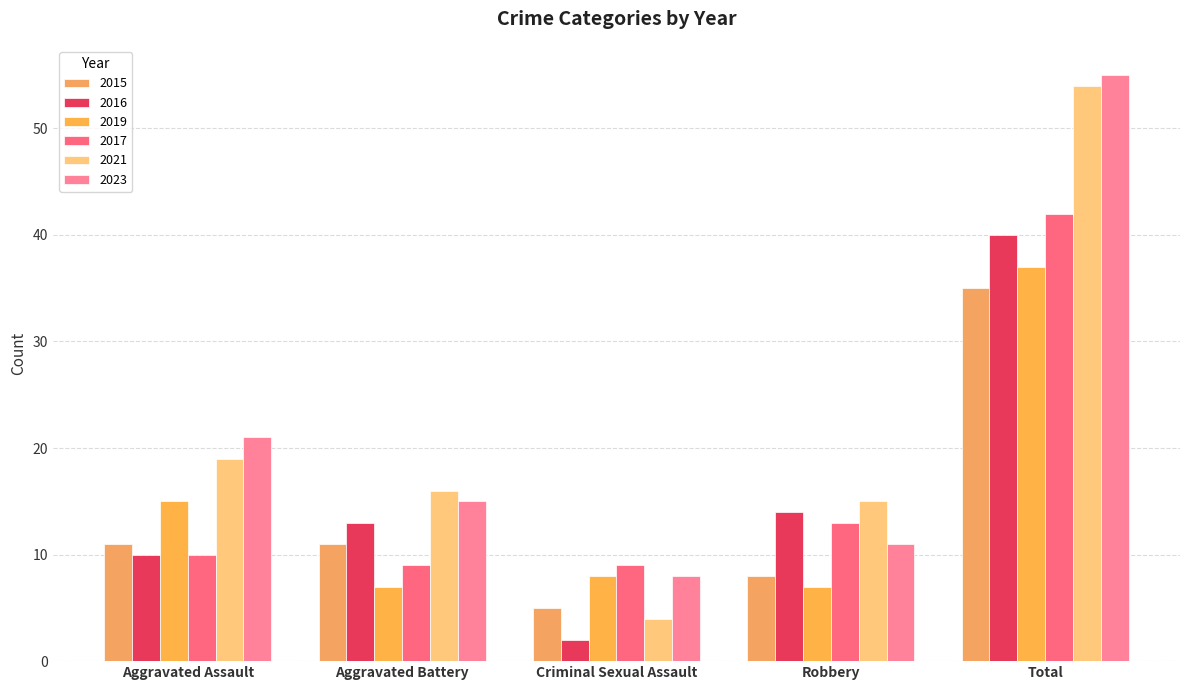

What are all the series names shown in the legend?

2015, 2016, 2019, 2017, 2021, 2023